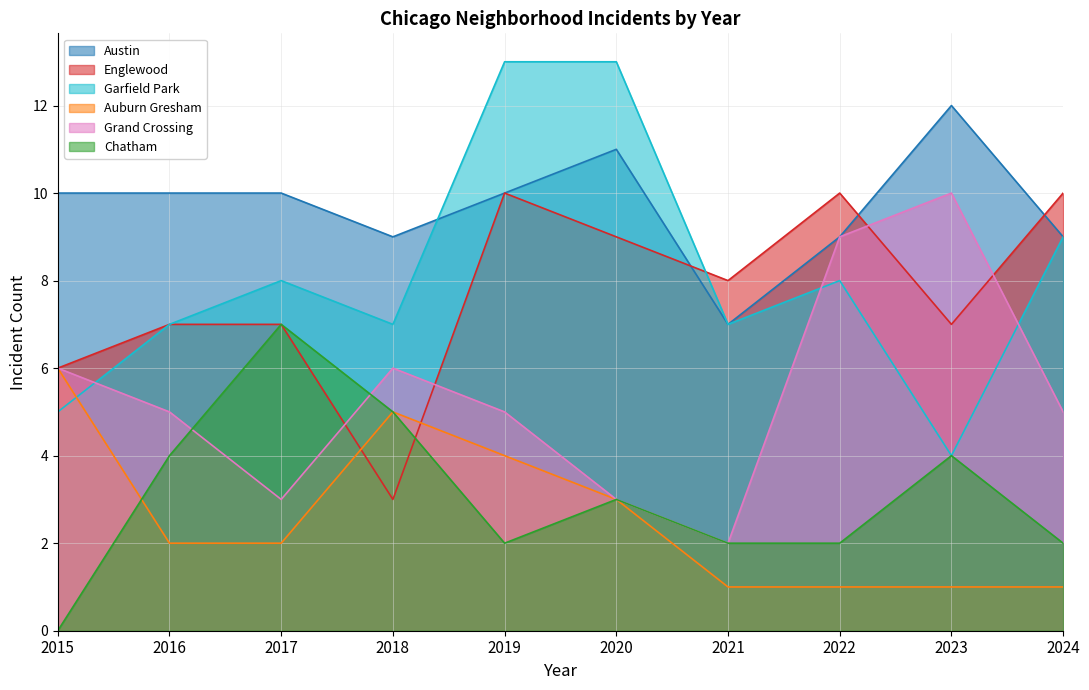

Read the Grand Crossing value at 2024.

5